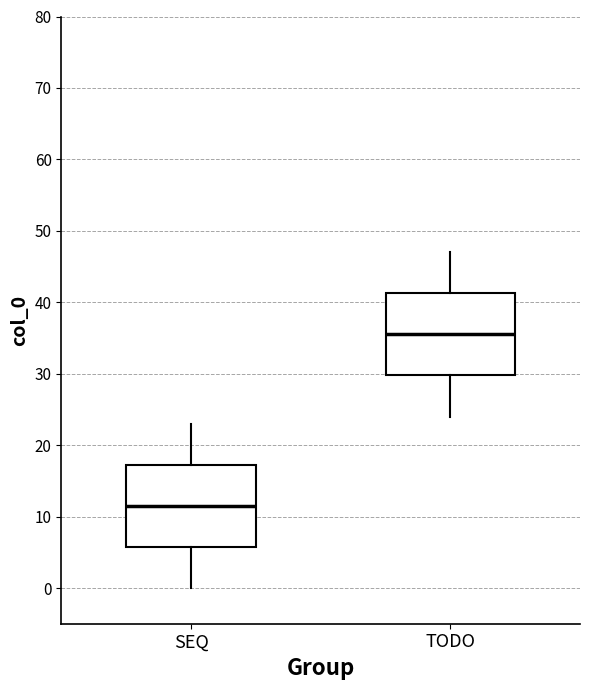

Where is the upper edge of the box for TODO on the y-axis? The values are not printed on the chart, so give them approximately, as read against the axis.

41